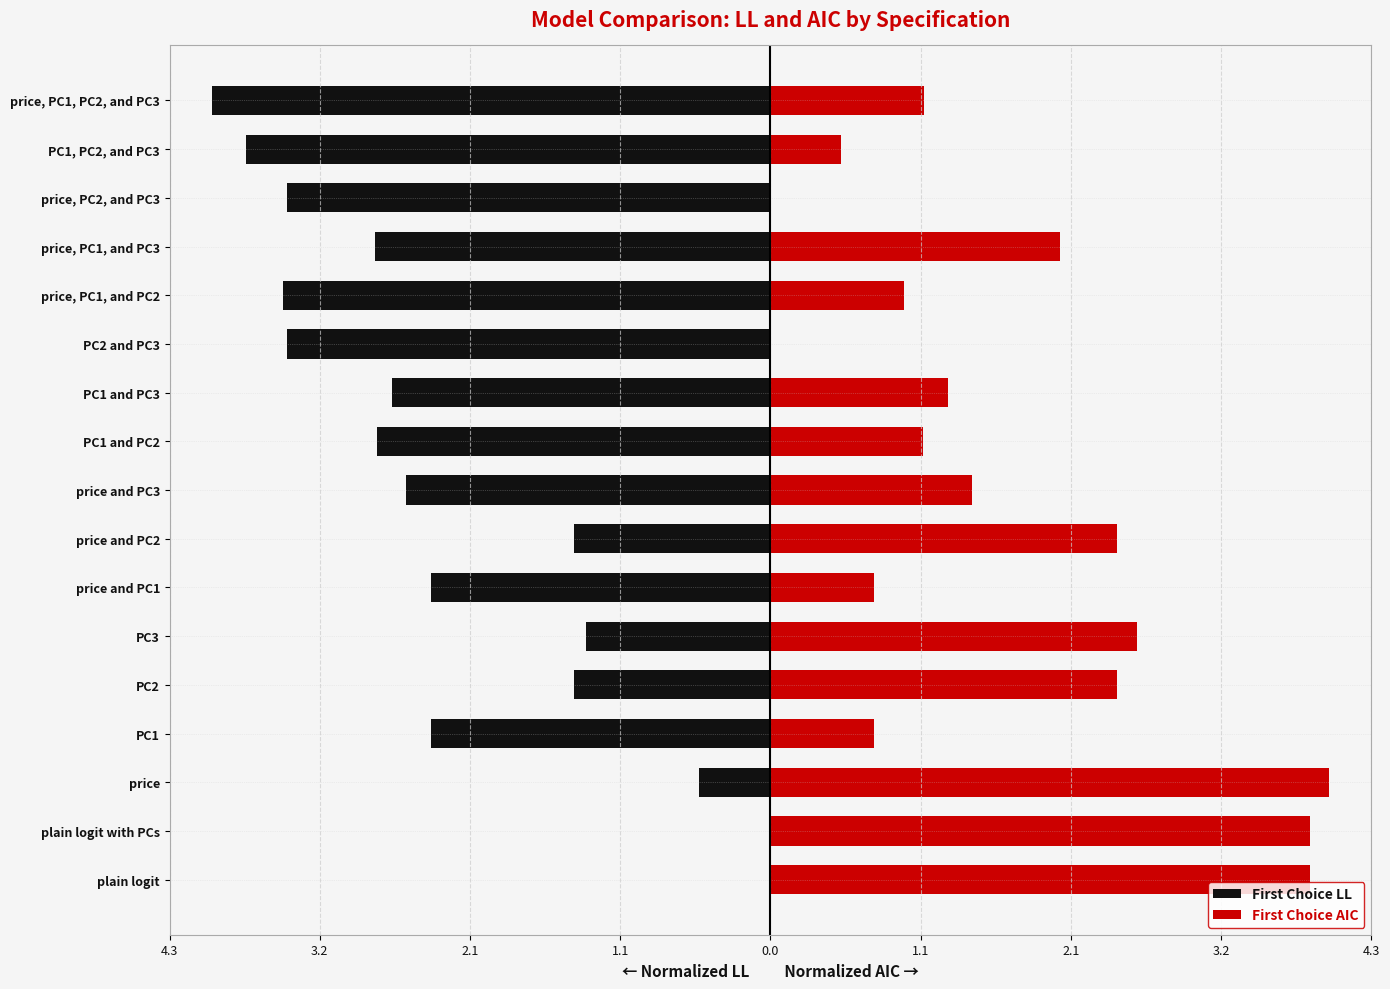

How many data points does each series have?

17